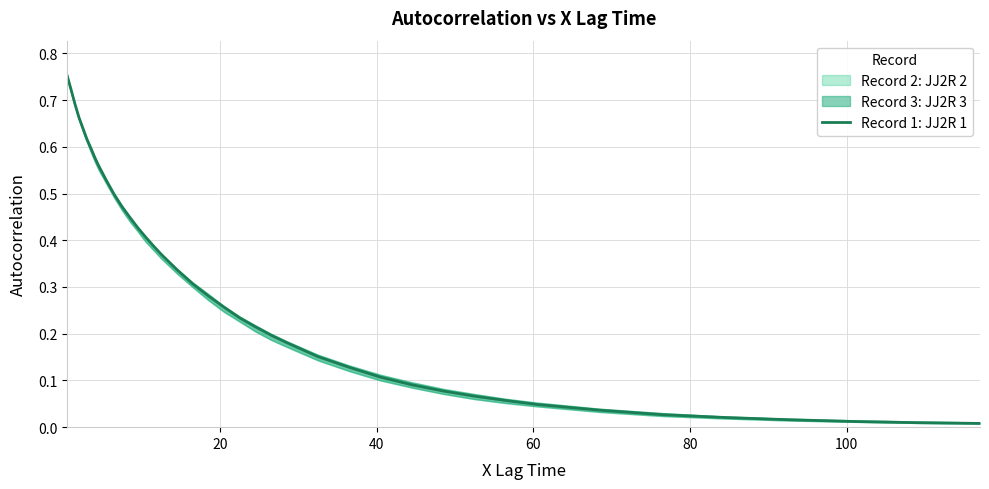

True or false: there are more than 1 points higher than both neighbors.

False